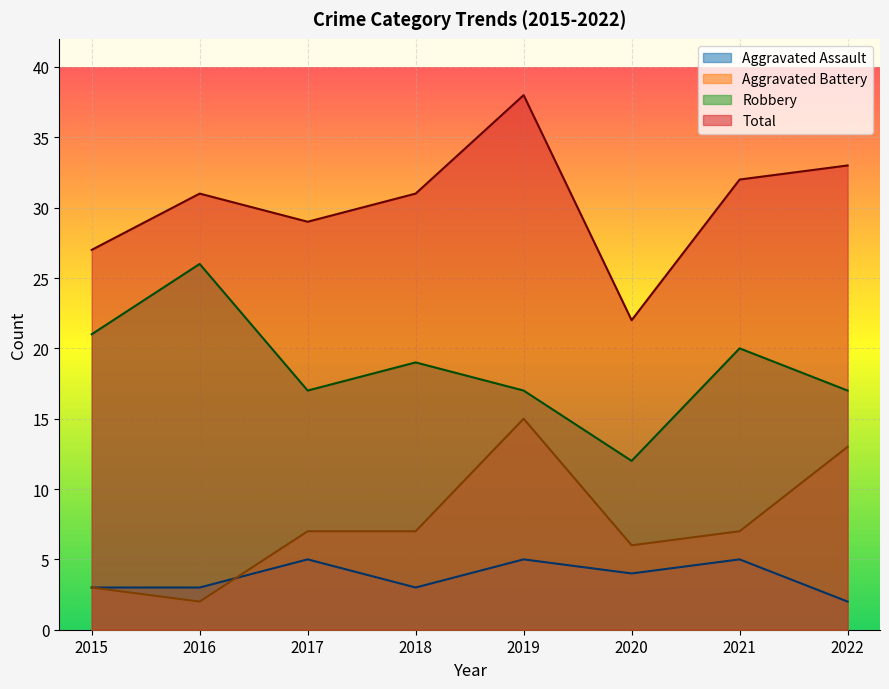

Read the Total value at 2018, to the nearest 10.

30